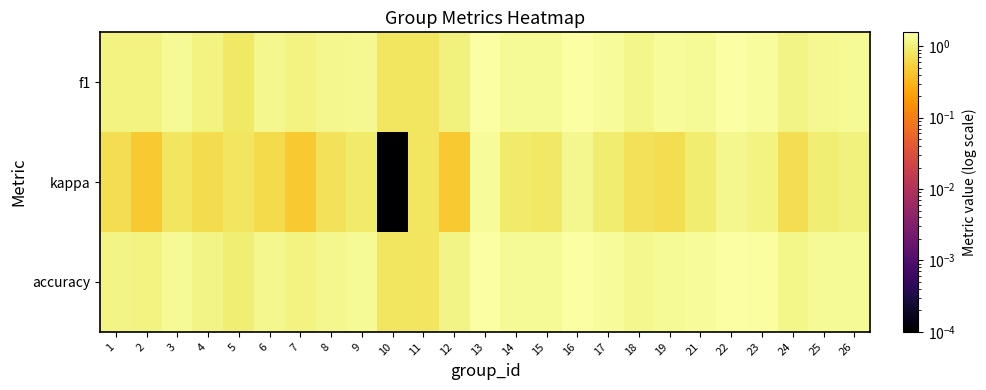

Between 3 and 22, which is larger?

22